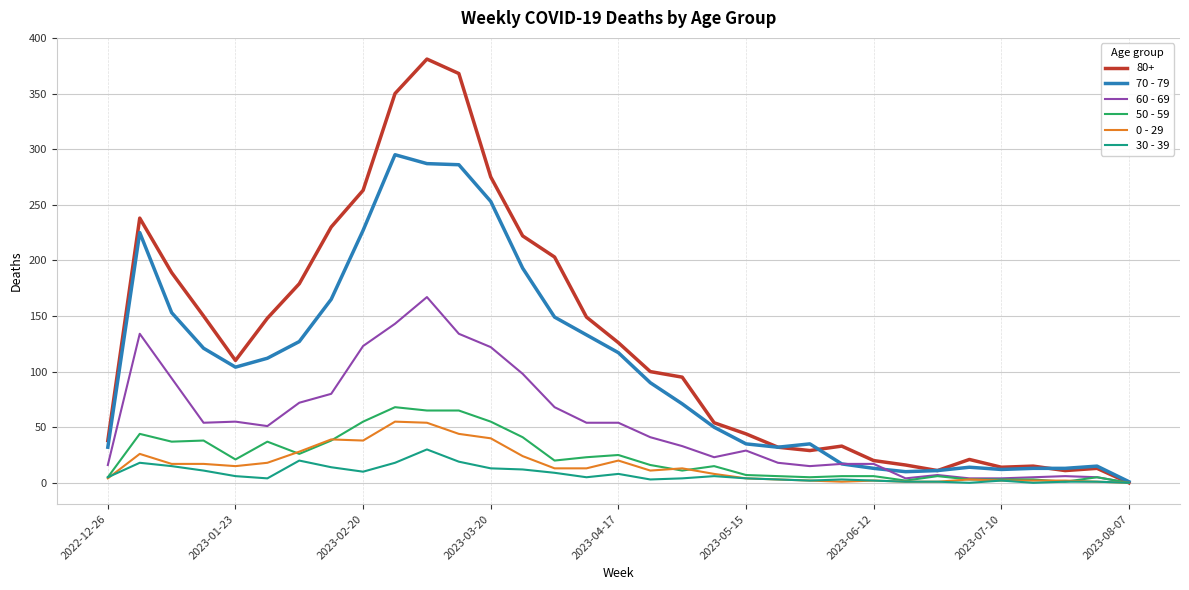

Which series has the widest spread of values?

80+